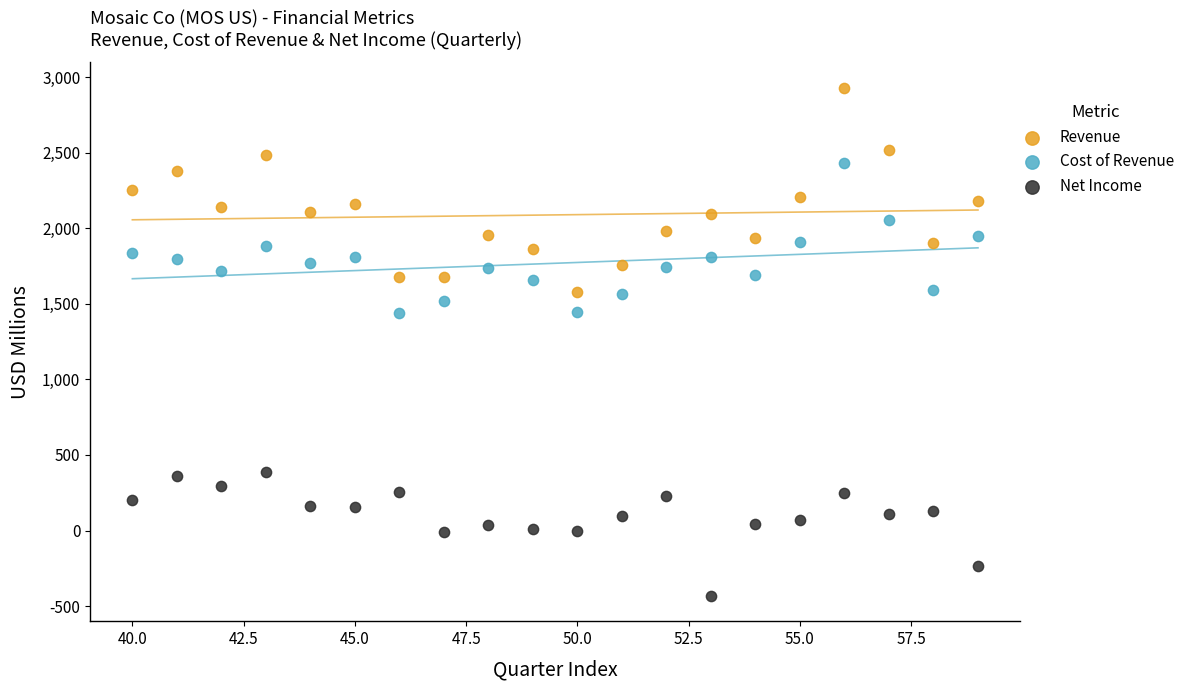

Which series contains the lowest Y value?

Net Income